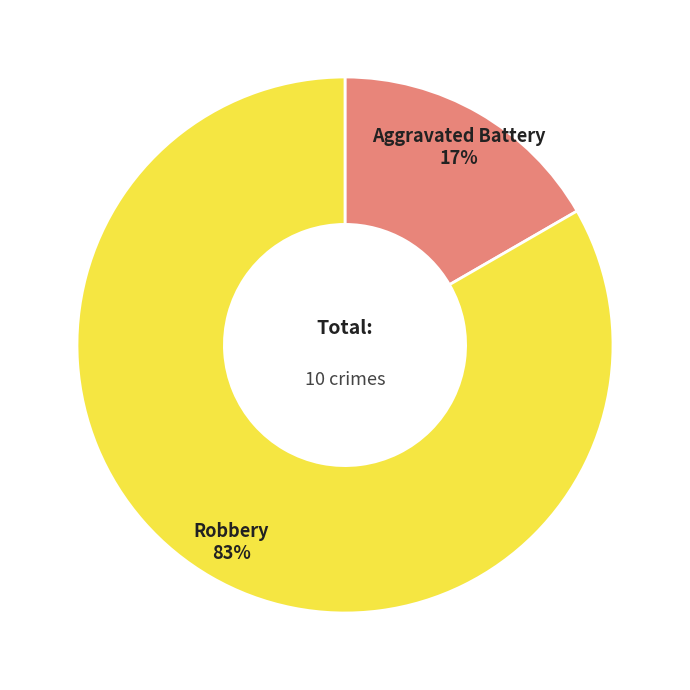

To the nearest percent, what portion does Aggravated Battery represent?

17%